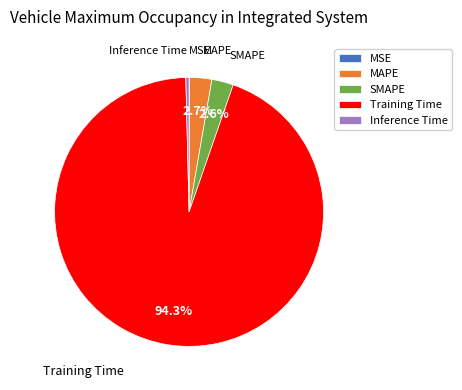

Is the sum of MAPE and Training Time greater than half?

Yes